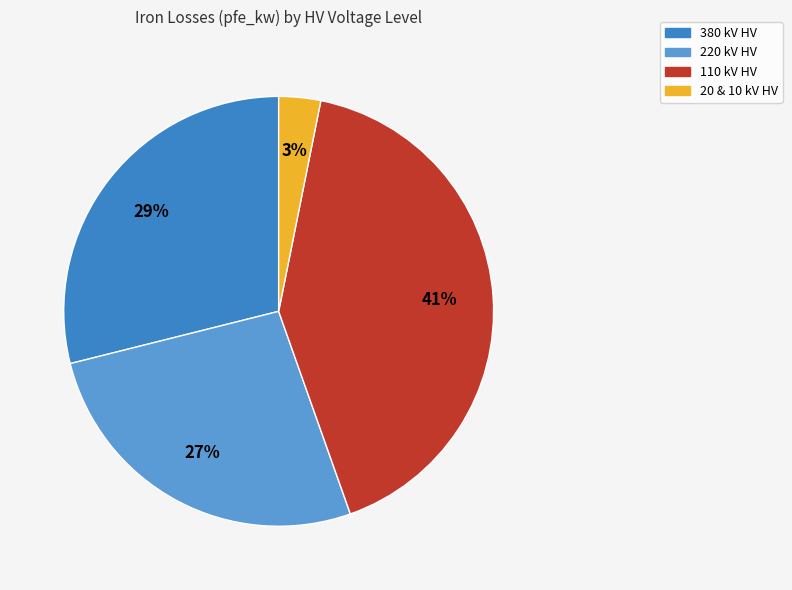

To the nearest percent, what is the average slice percentage?

25%